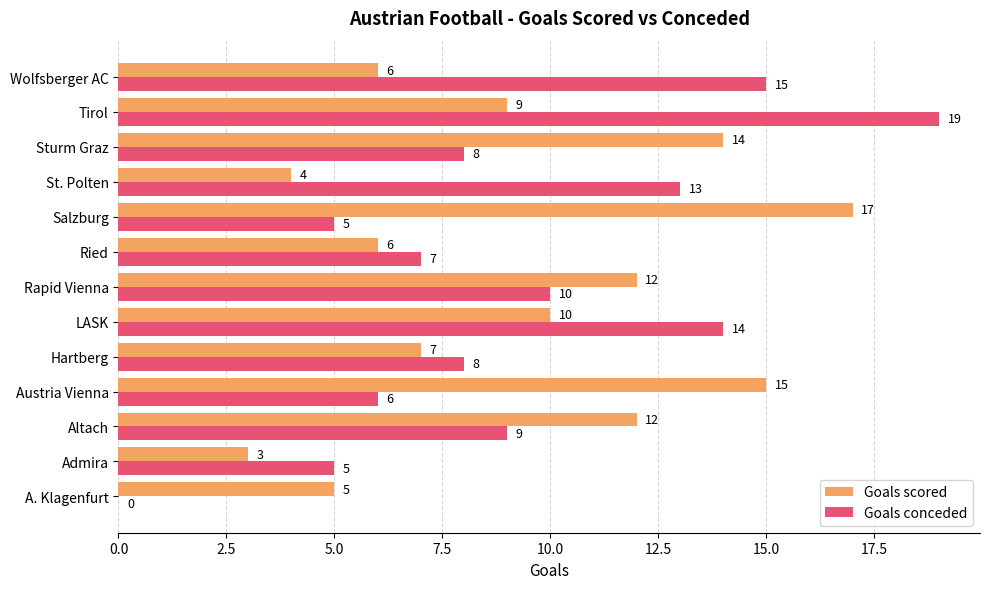

At which label is Goals scored closest to 10?

LASK